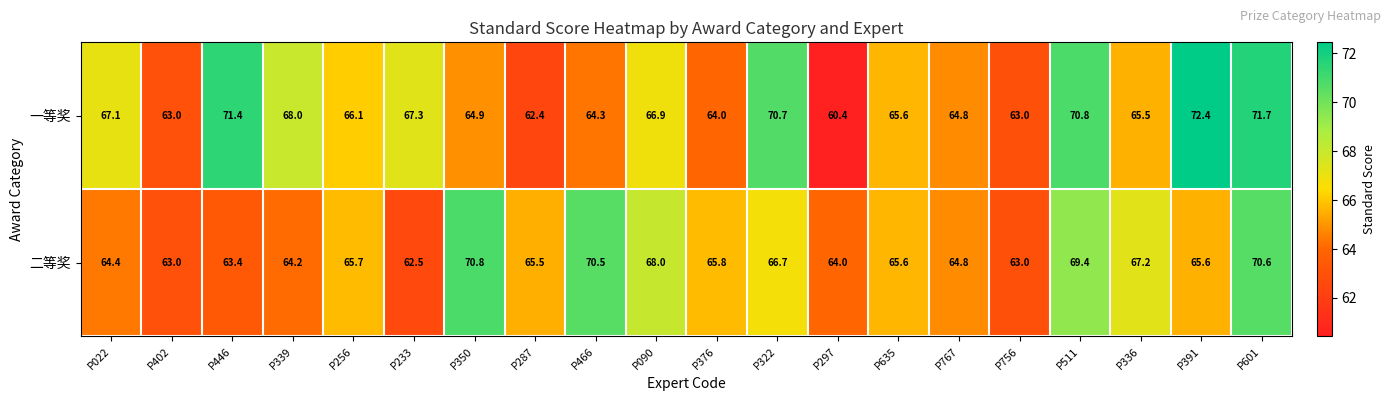

What is the maximum value shown in the chart?

72.4